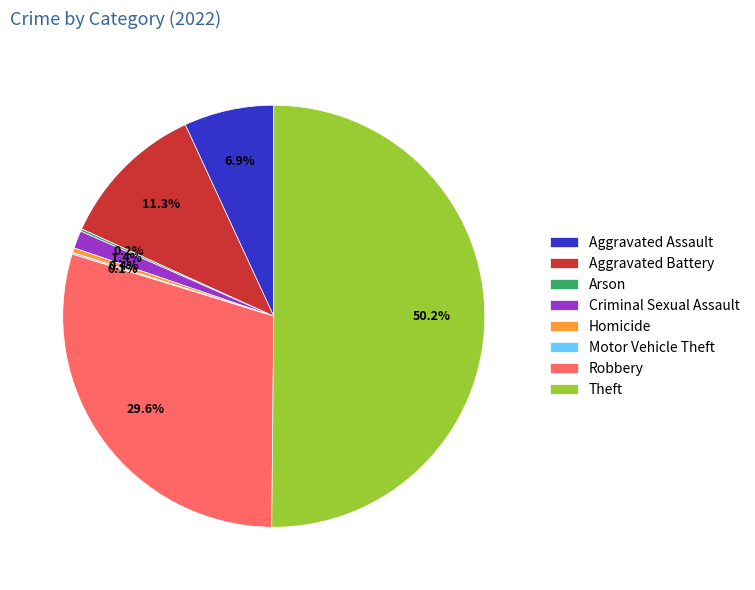

To the nearest percent, what is the difference between the largest and smallest slice percentages?

50%